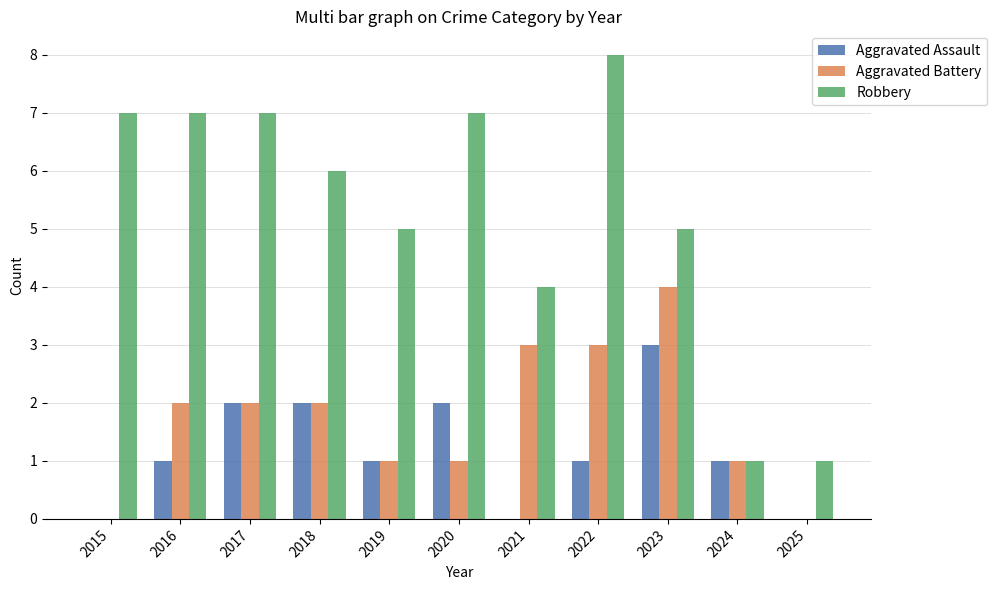

What is the sum of the Aggravated Assault values at 2023 and 2017?

5